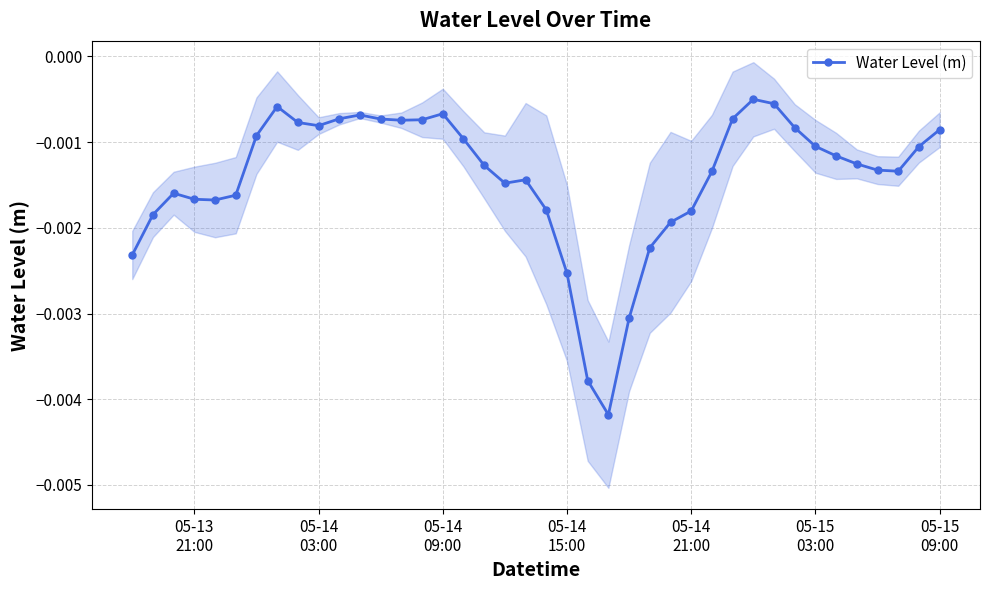

True or false: Water Level (m) has more than 1 interior local peaks.

True